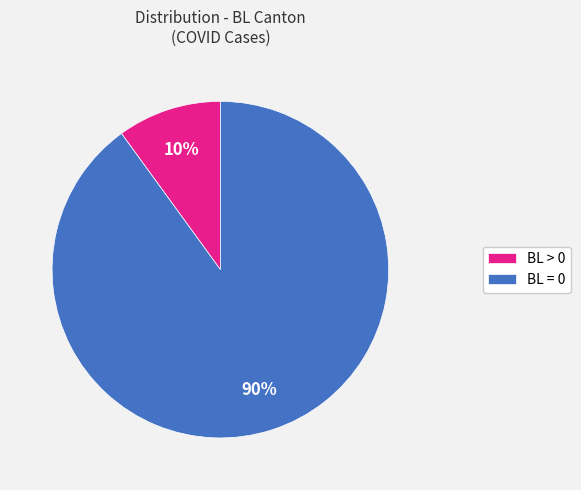

The BL = 0 slice represents 90% of the pie. True or false?

True